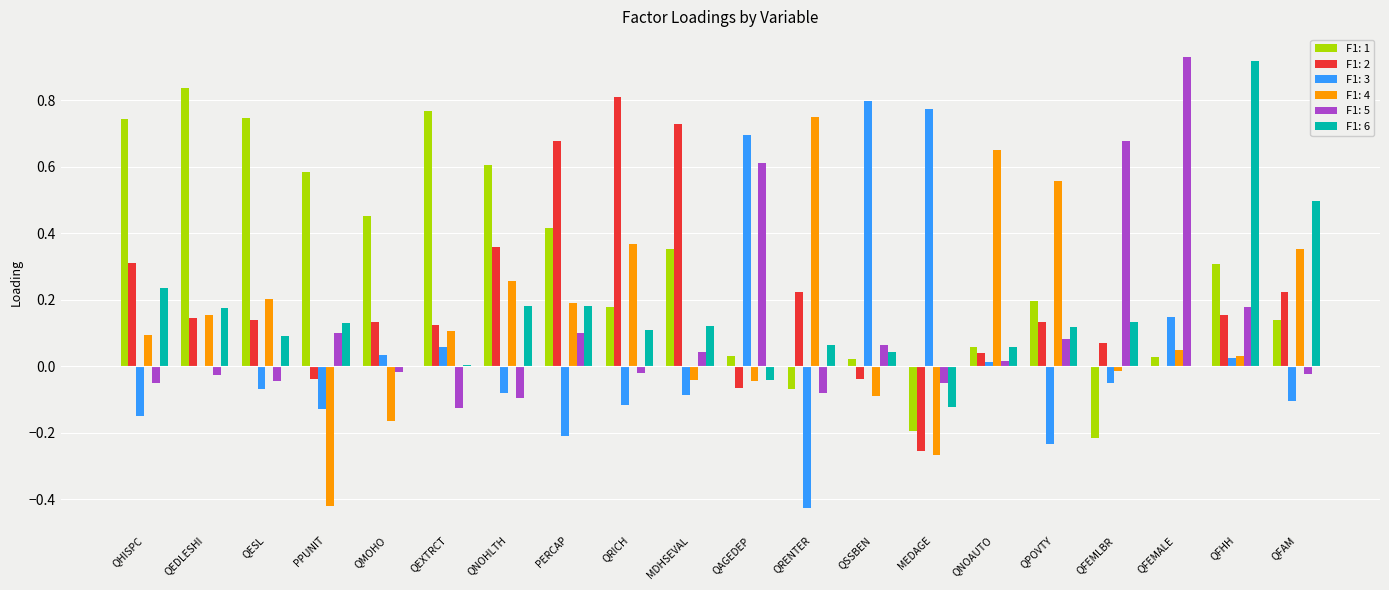

What is the sum of all F1: 5 values?

2.3